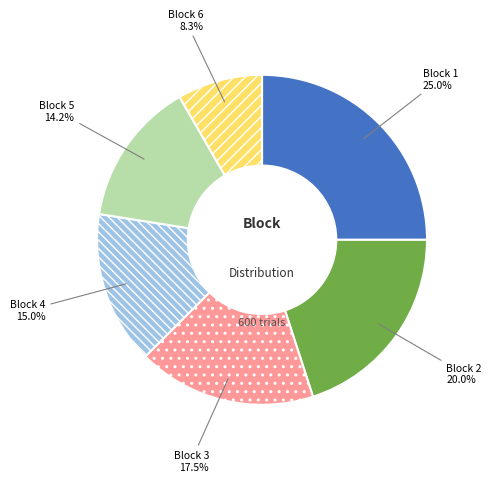

To the nearest percent, what is the difference between the Block 2 and Block 5 slice percentages?

6%